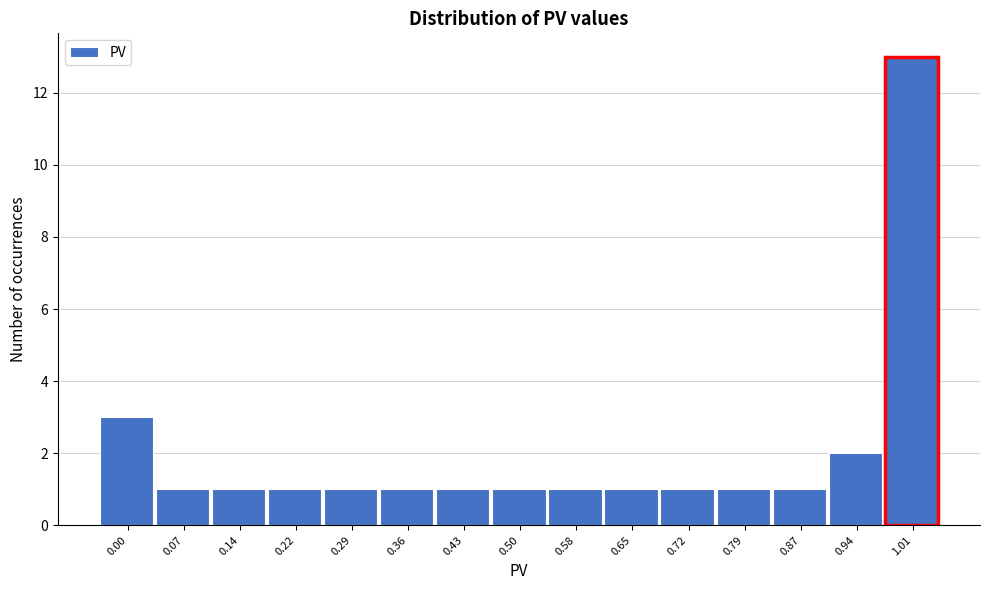

Reading left to right, list all the values displayed in this chart.

3	1	1	1	1	1	1	1	1	1	1	1	1	2	13